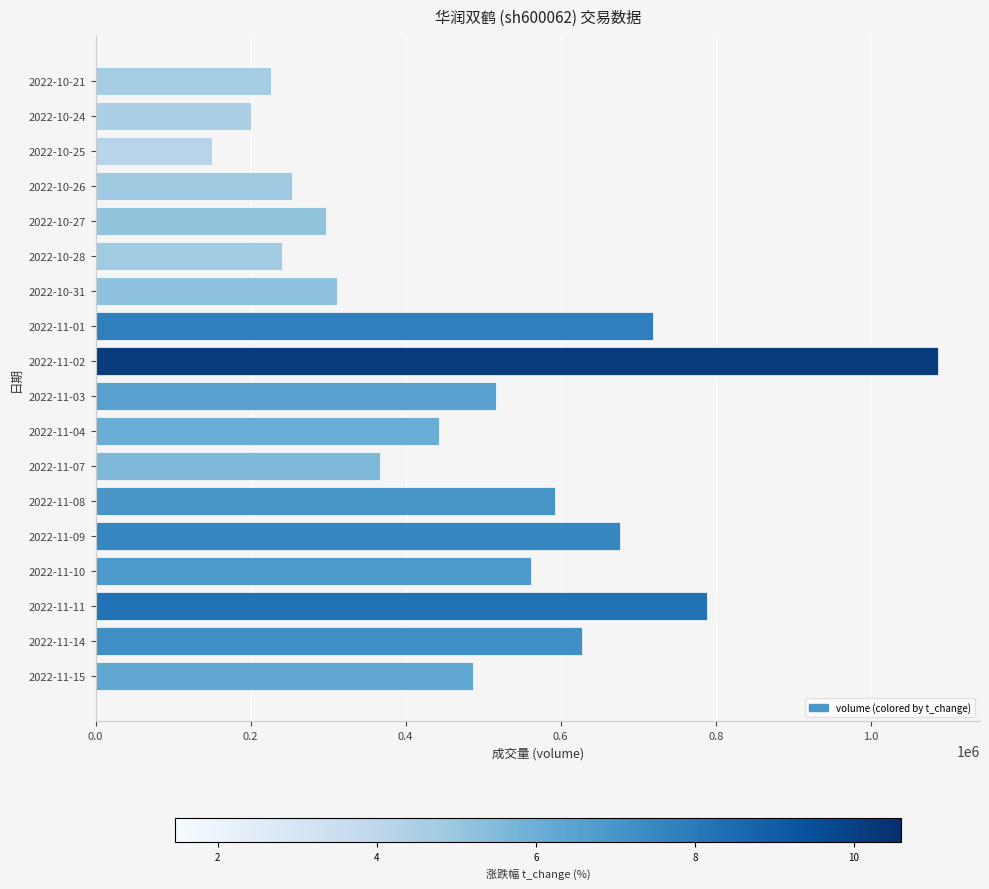

What is the difference between the values at 2022-10-25 and 2022-11-08?

443483